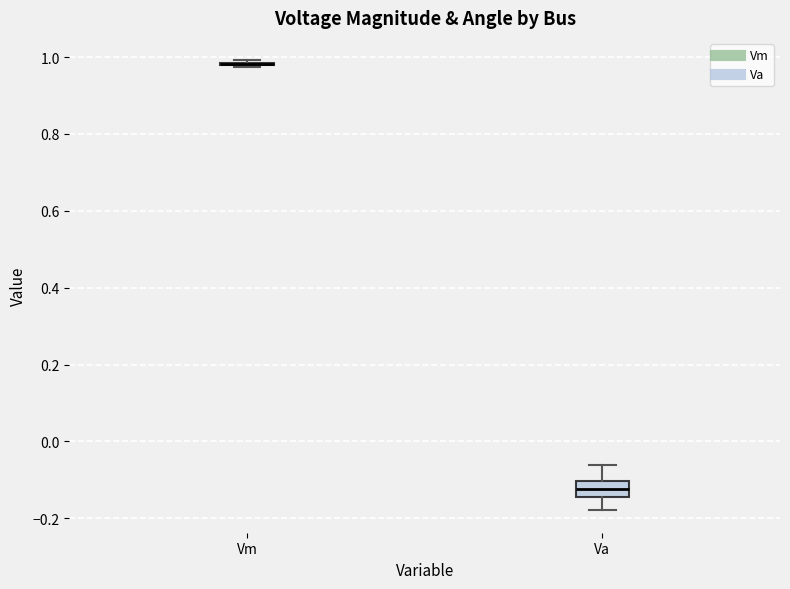

Reading left to right, read every box against the y-axis: the position of its median line, the range the box covers, and the ends of its whiskers. The values are not printed on the chart, so give them approximately, as read against the axis.

Vm: box collapsed to a line at 0.98, whiskers 0.98 to 1.00
Va: median -0.12, box -0.14 to -0.10, whiskers -0.18 to -0.06